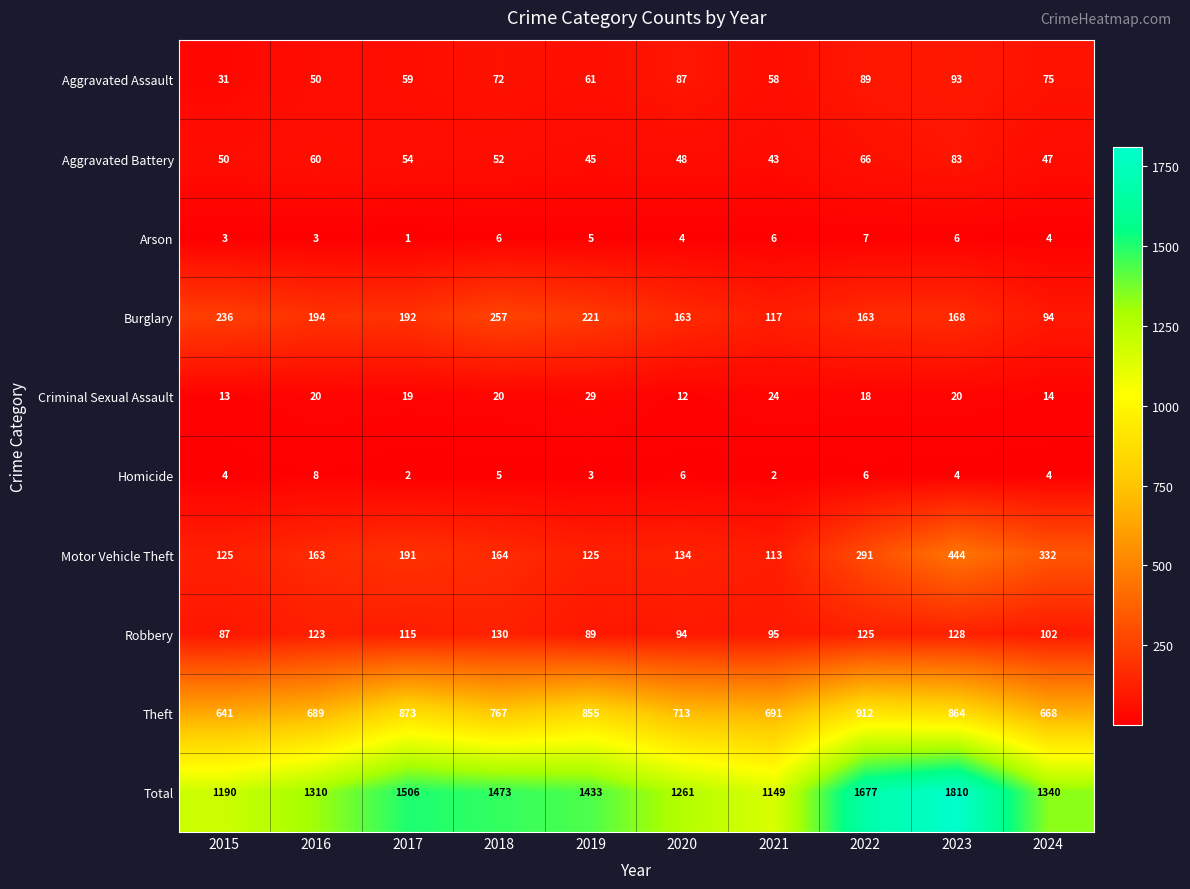

At which label does Arson reach its minimum?

2017